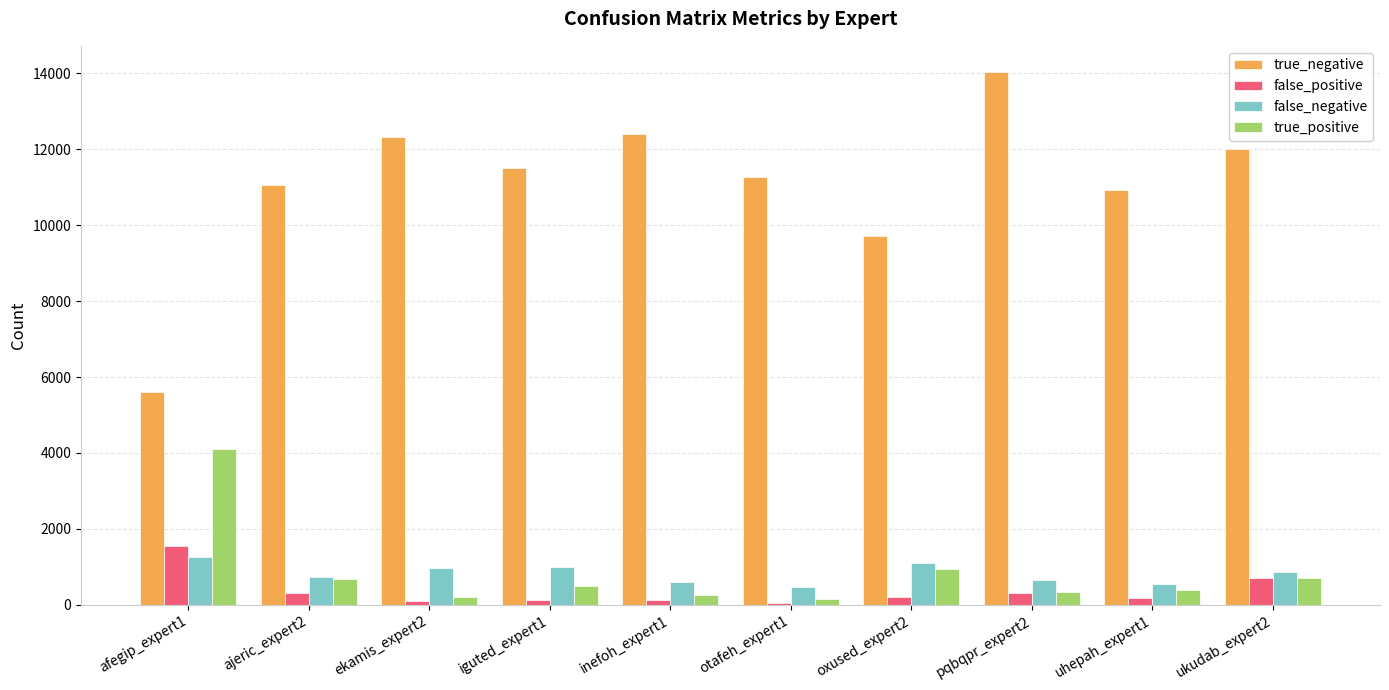

Which series has the largest total across all categories?

true_negative